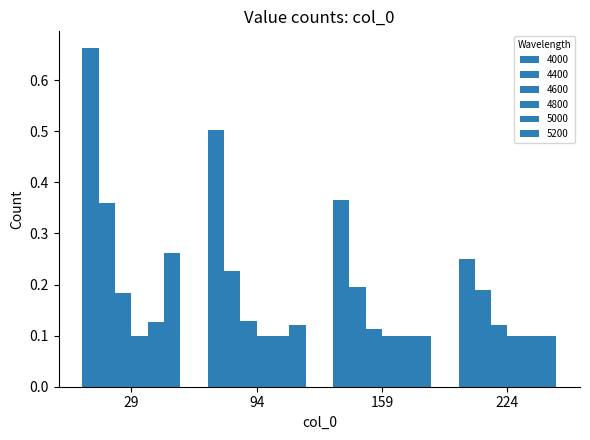

How many distinct data groups are displayed?

6